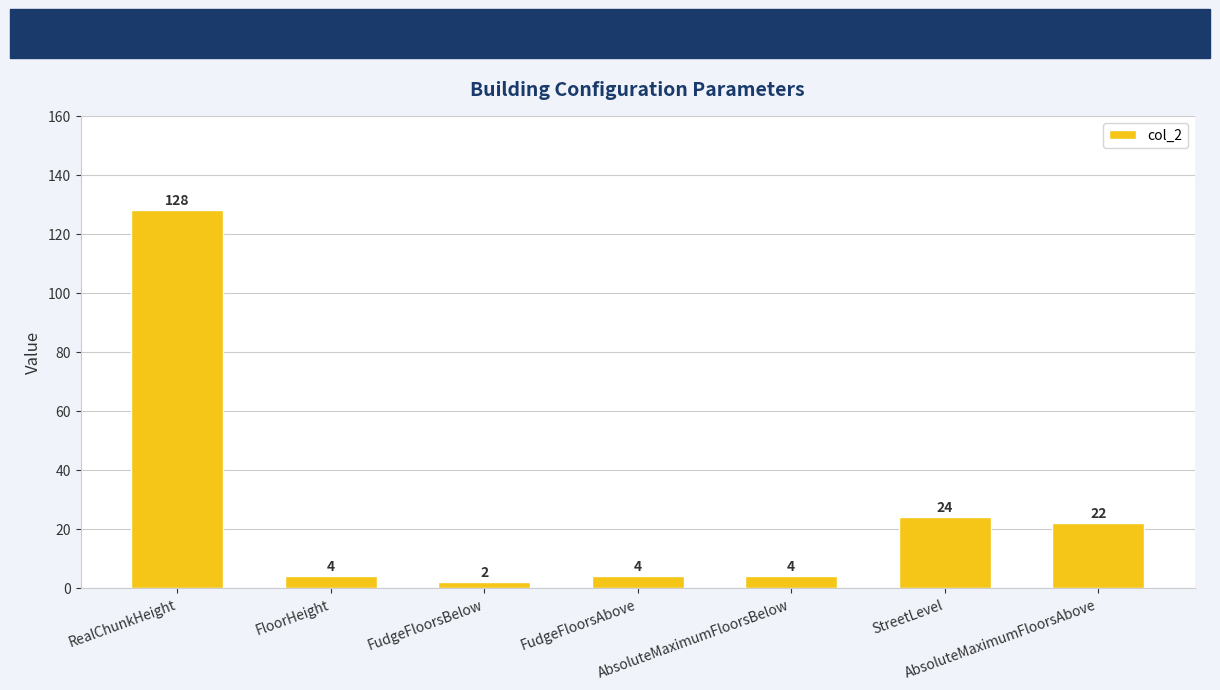

Between FloorHeight and StreetLevel, which is larger?

StreetLevel